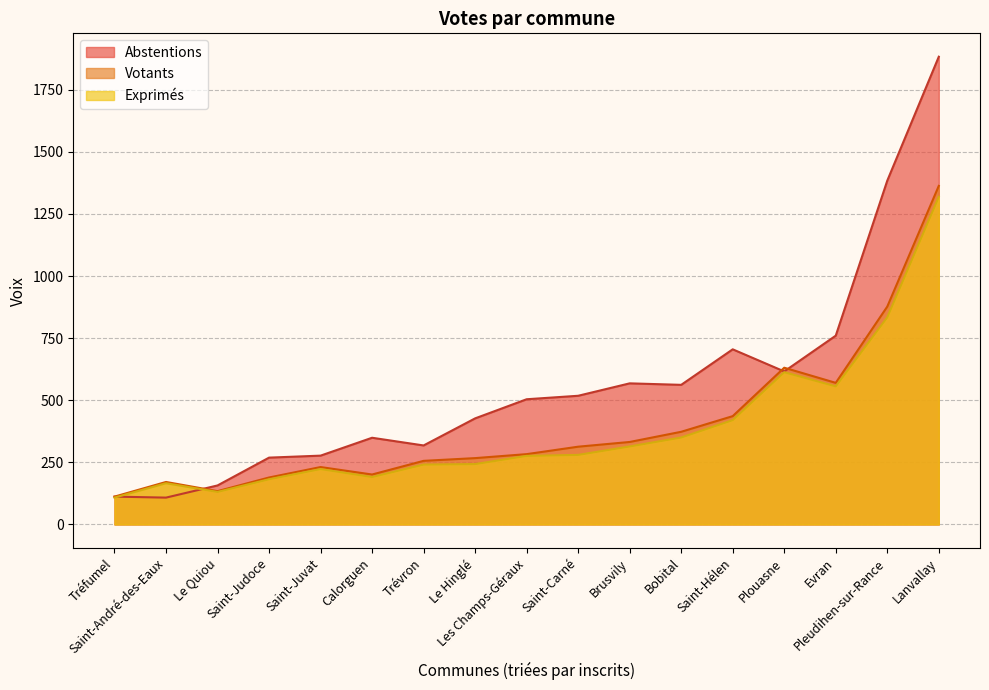

Is it true that Votants equals 570 at Evran?

True